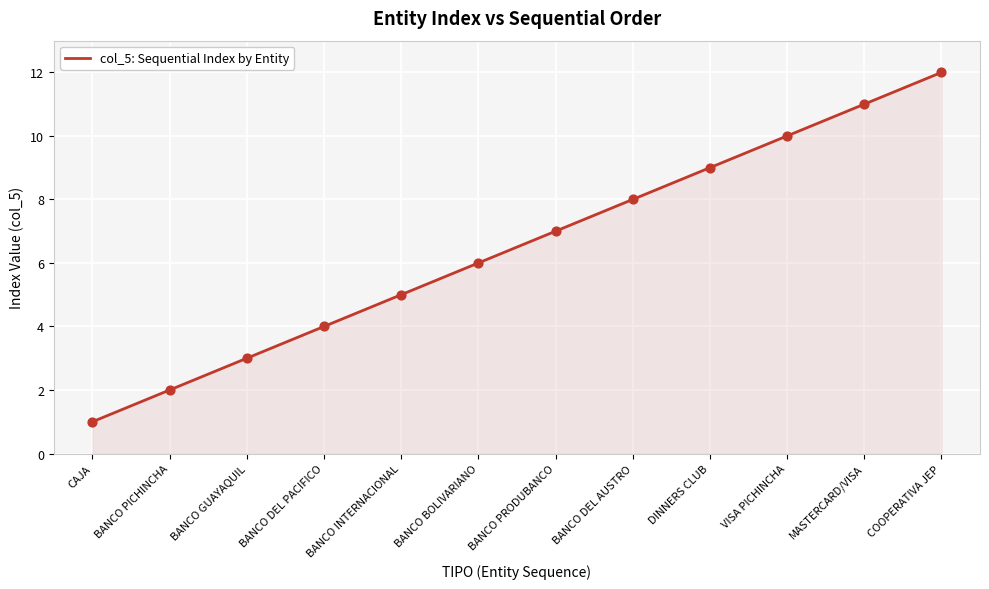

Which has a higher value, DINNERS CLUB or BANCO GUAYAQUIL?

DINNERS CLUB